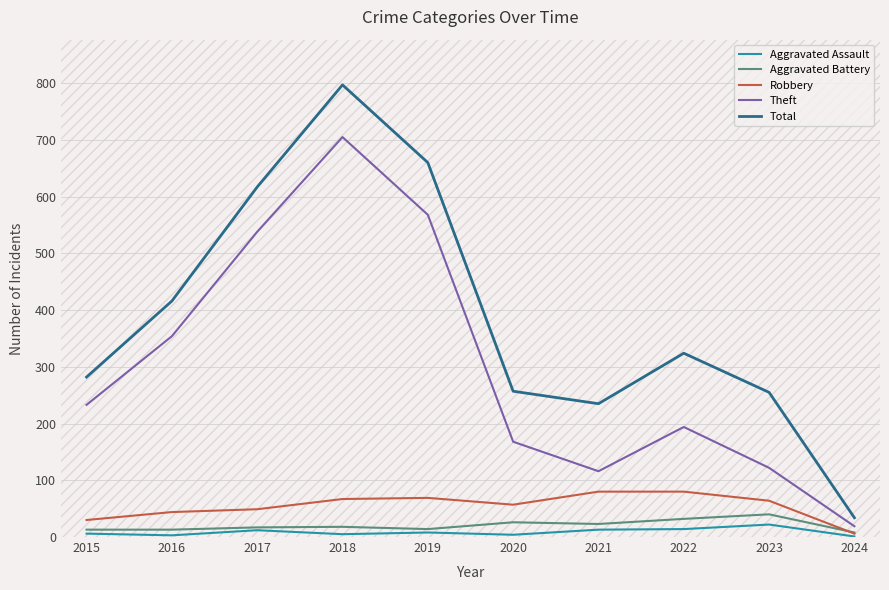

What are all the series names shown in the legend?

Aggravated Assault, Aggravated Battery, Robbery, Theft, Total